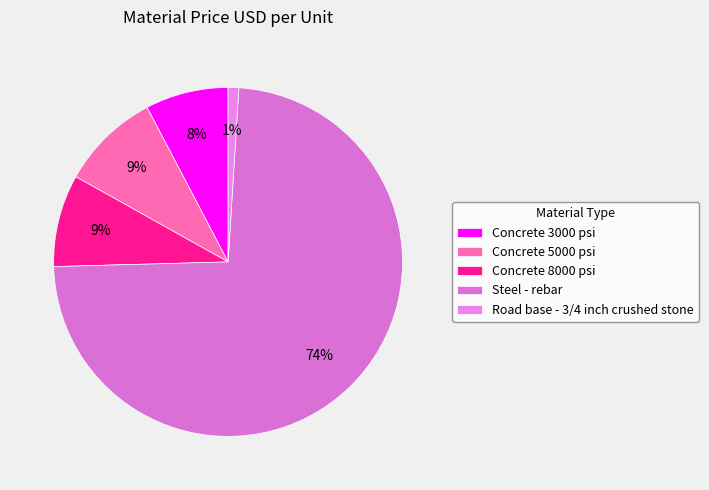

Approximately how many times larger is the value at Concrete 3000 psi compared to Concrete 8000 psi?

0.9